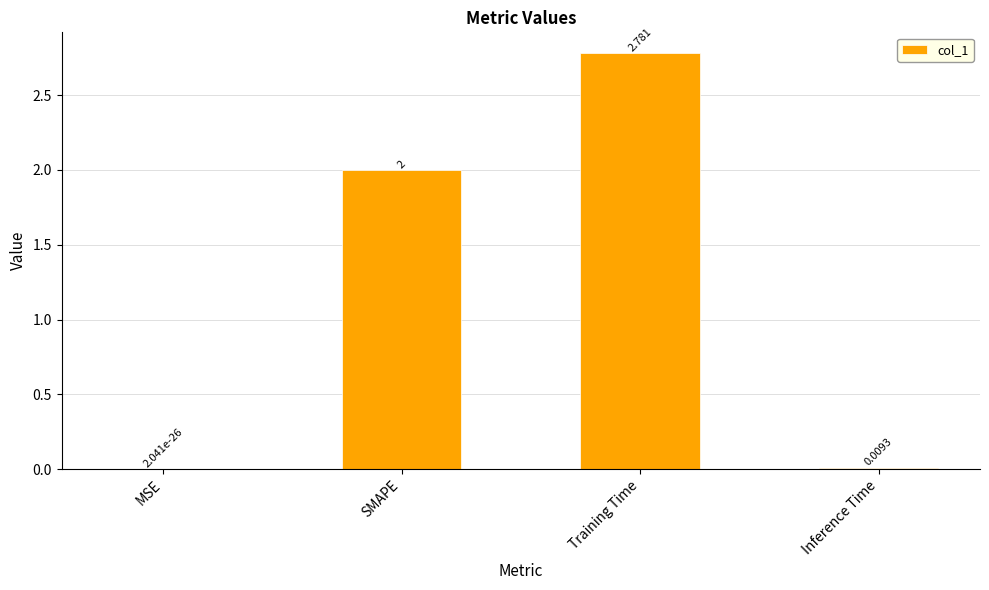

Count the number of categories in the chart.

4